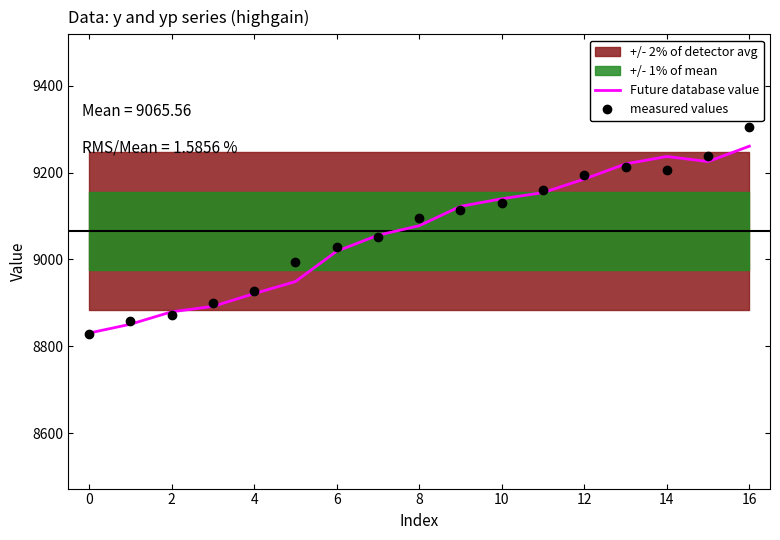

Which series ends up on top after the final intersection of Future database value and measured values?

measured values